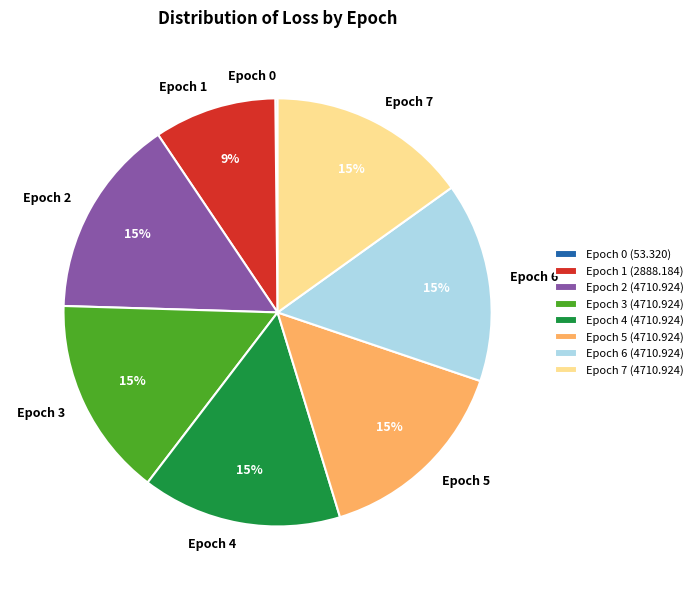

Is the sum of Epoch 2 and Epoch 5 greater than half?

No